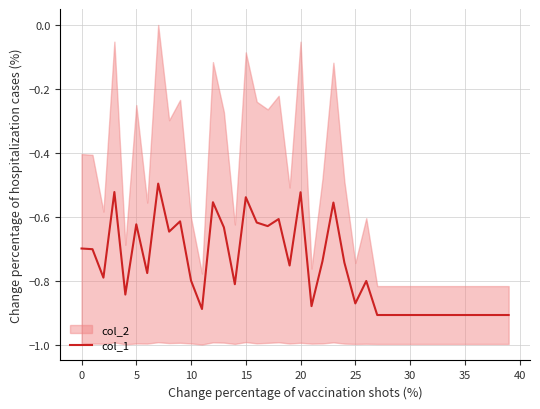

True or false: col_1 has a value of -1.0 at 0.

False